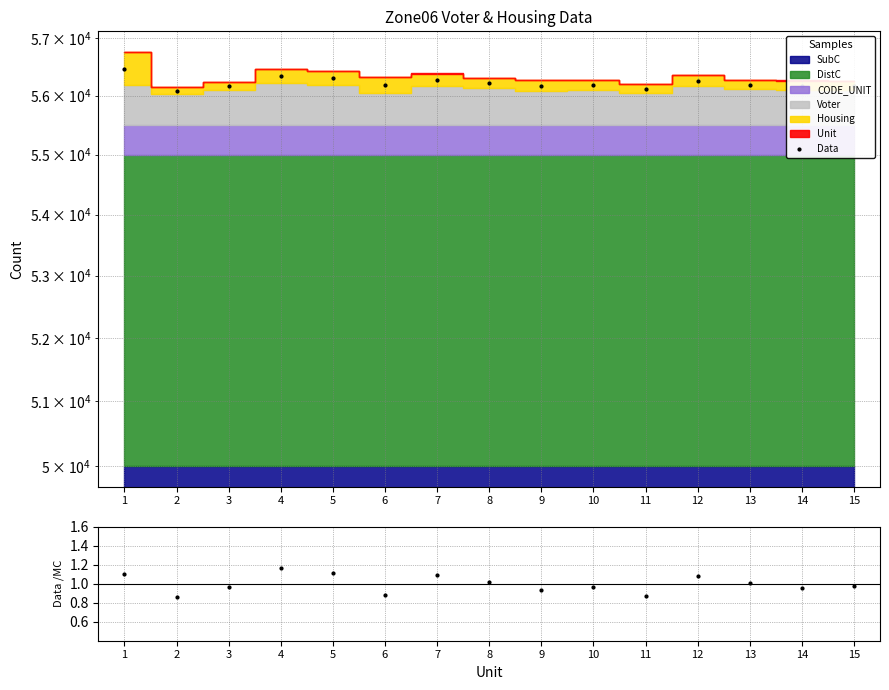

At which category does the chart reach its minimum across all series?

2